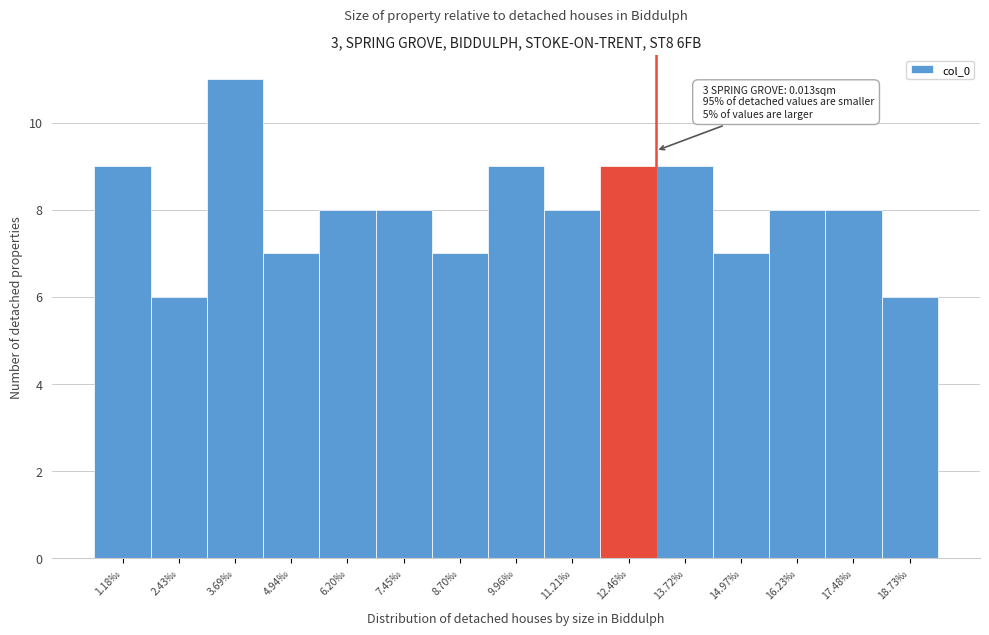

Reading right to left, list all the values displayed in this chart.

18.73‰=6	17.48‰=8	16.23‰=8	14.97‰=7	13.72‰=9	12.46‰=9	11.21‰=8	9.96‰=9	8.70‰=7	7.45‰=8	6.20‰=8	4.94‰=7	3.69‰=11	2.43‰=6	1.18‰=9